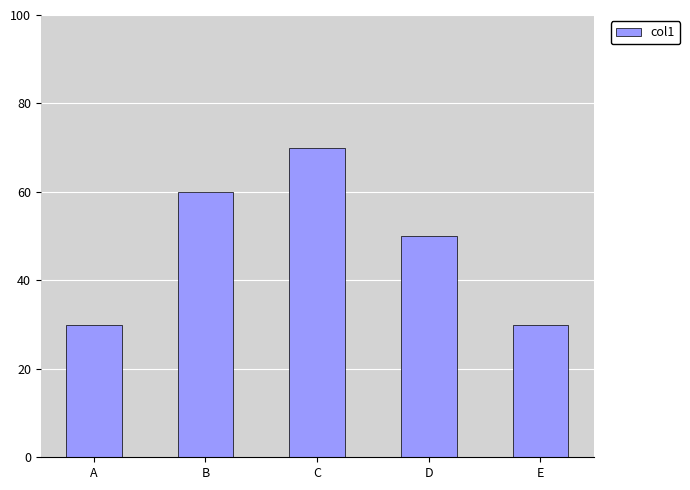

What is the greatest value displayed?

70